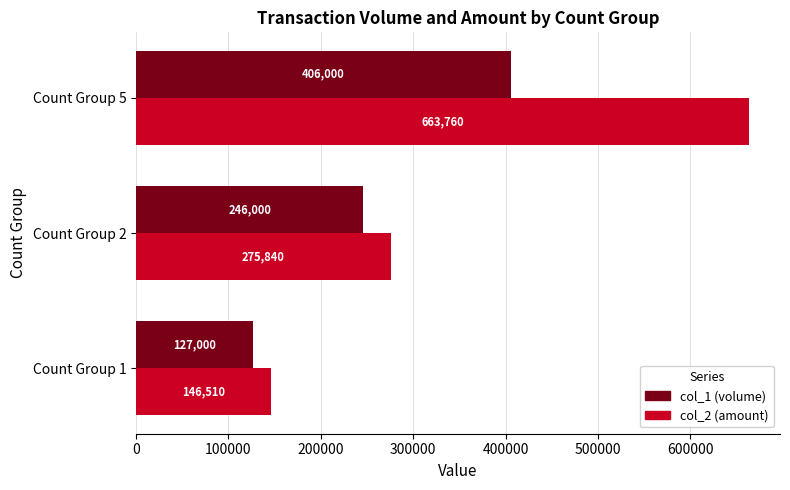

True or false: col_1 (volume) has a value of 127000 at Count Group 1.

True